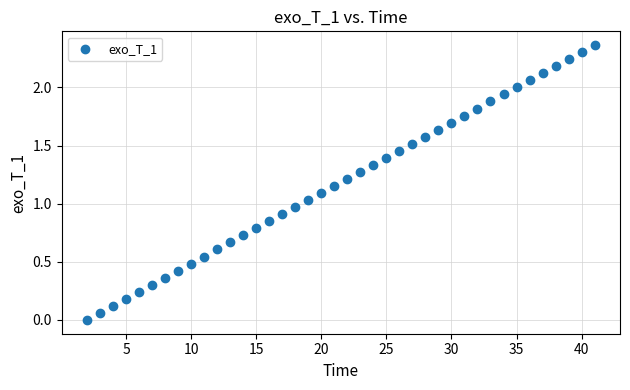

What is the range of X values (max minus min)?

39.0